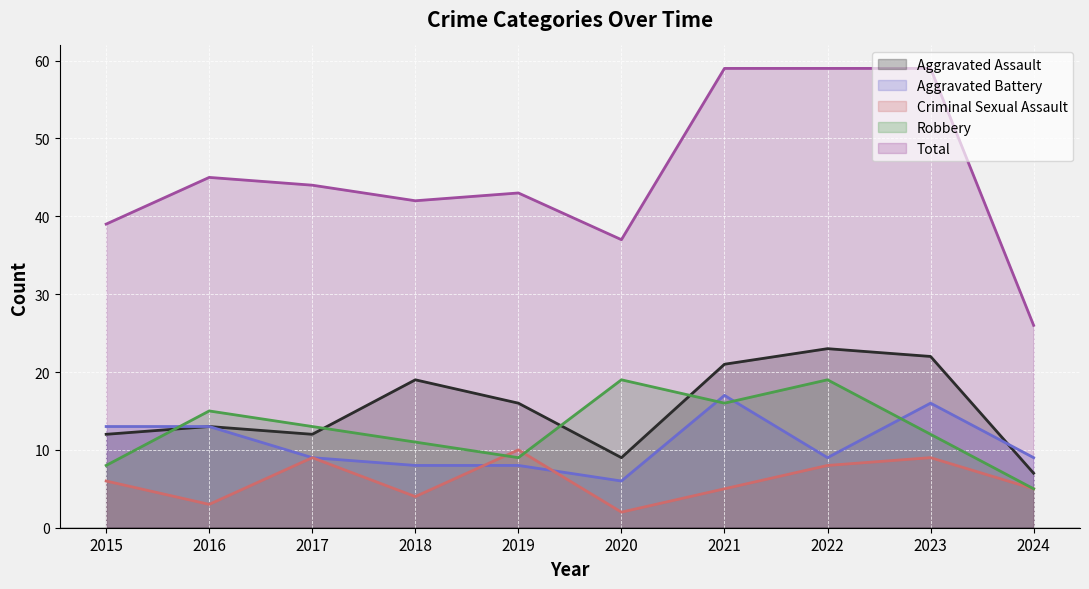

How many lines are shown in the chart?

5